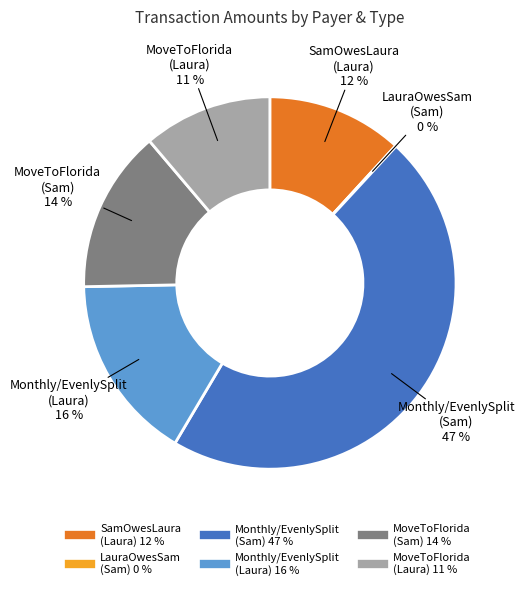

Between MoveToFlorida (Sam) and SamOwesLaura (Laura), which is larger?

MoveToFlorida (Sam)